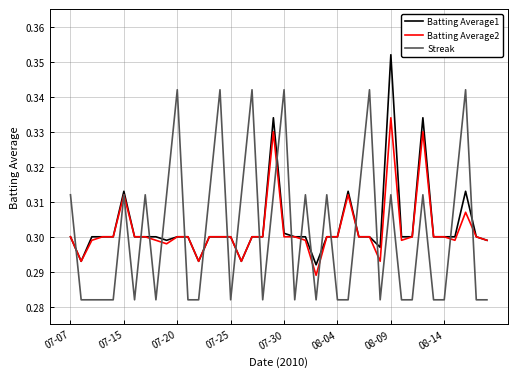

Rank the series by their average value, from lowest to highest.

Streak, Batting Average2, Batting Average1